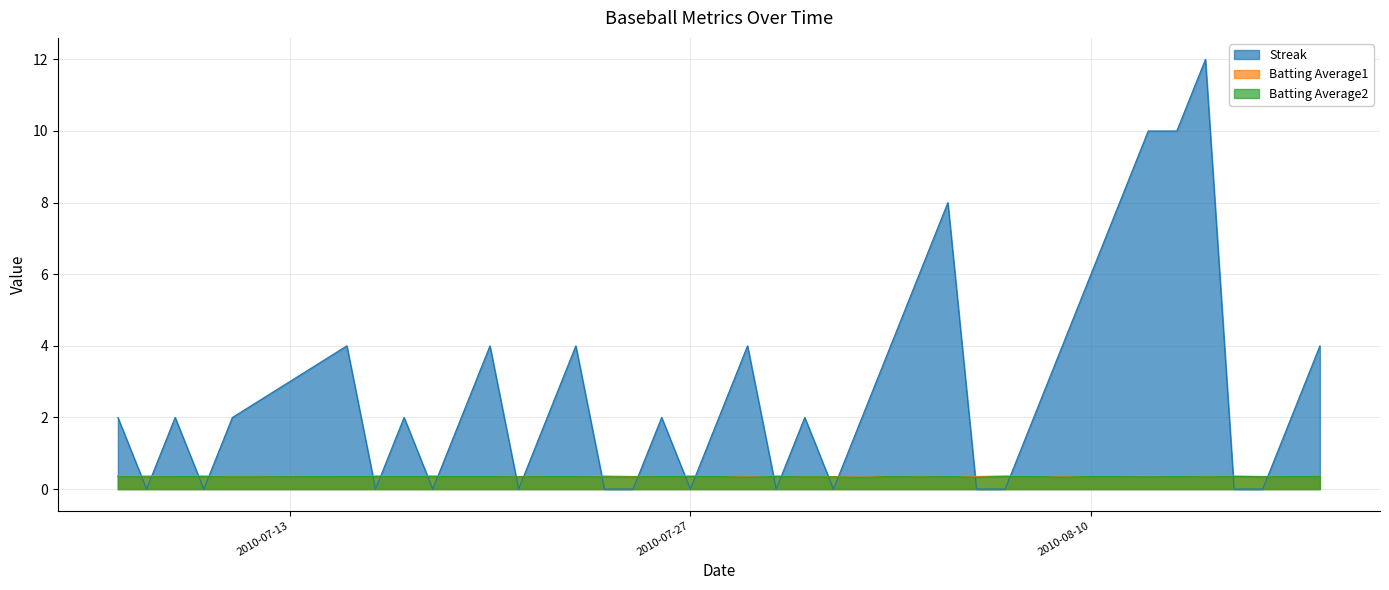

What is the spread (max minus min) of values at 2010-07-11?

1.7